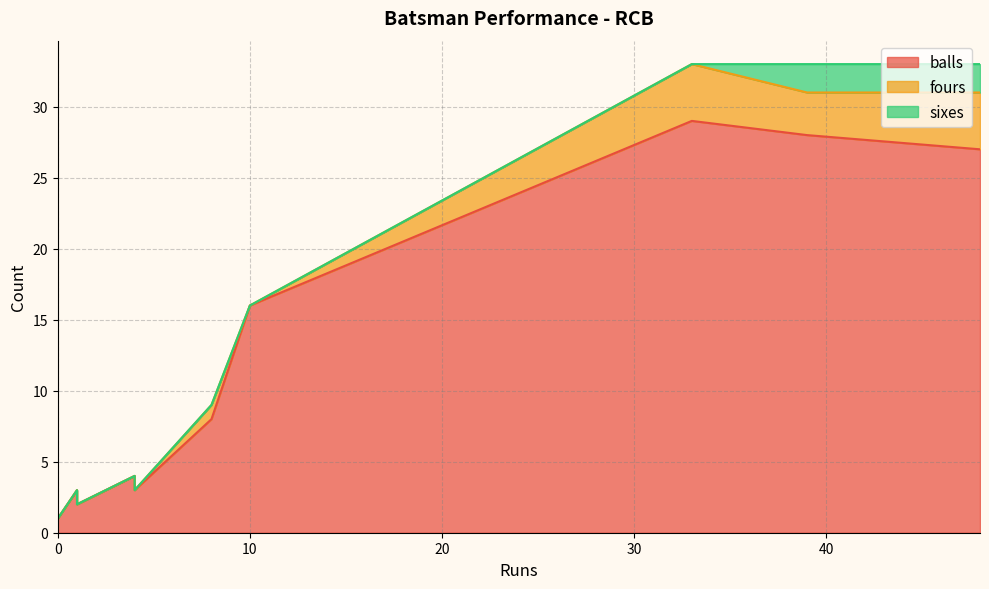

What is the difference between the maximum and minimum values in the sixes series?

2